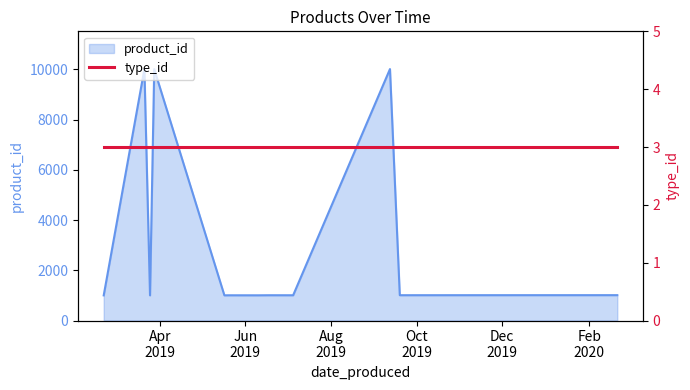

What is the highest value of the product_id series?

10014